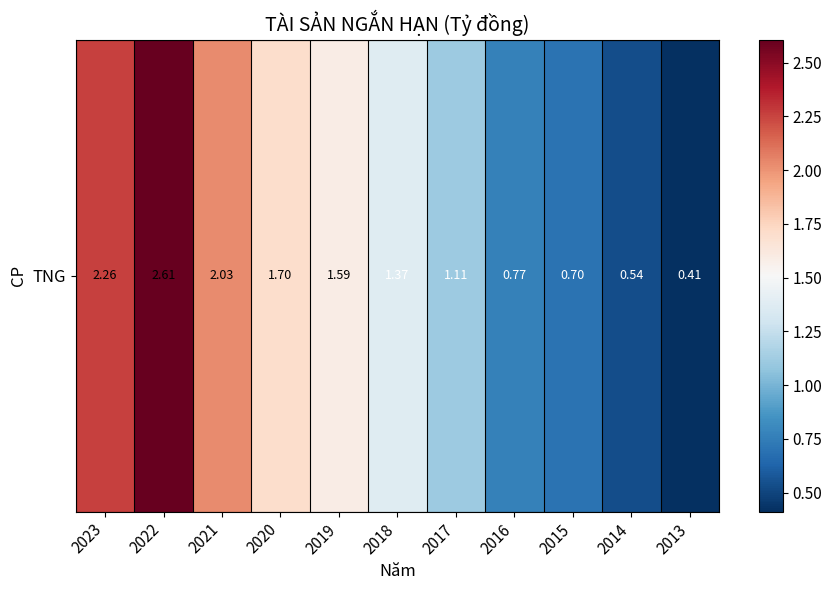

At which label is the value closest to 1?

2017